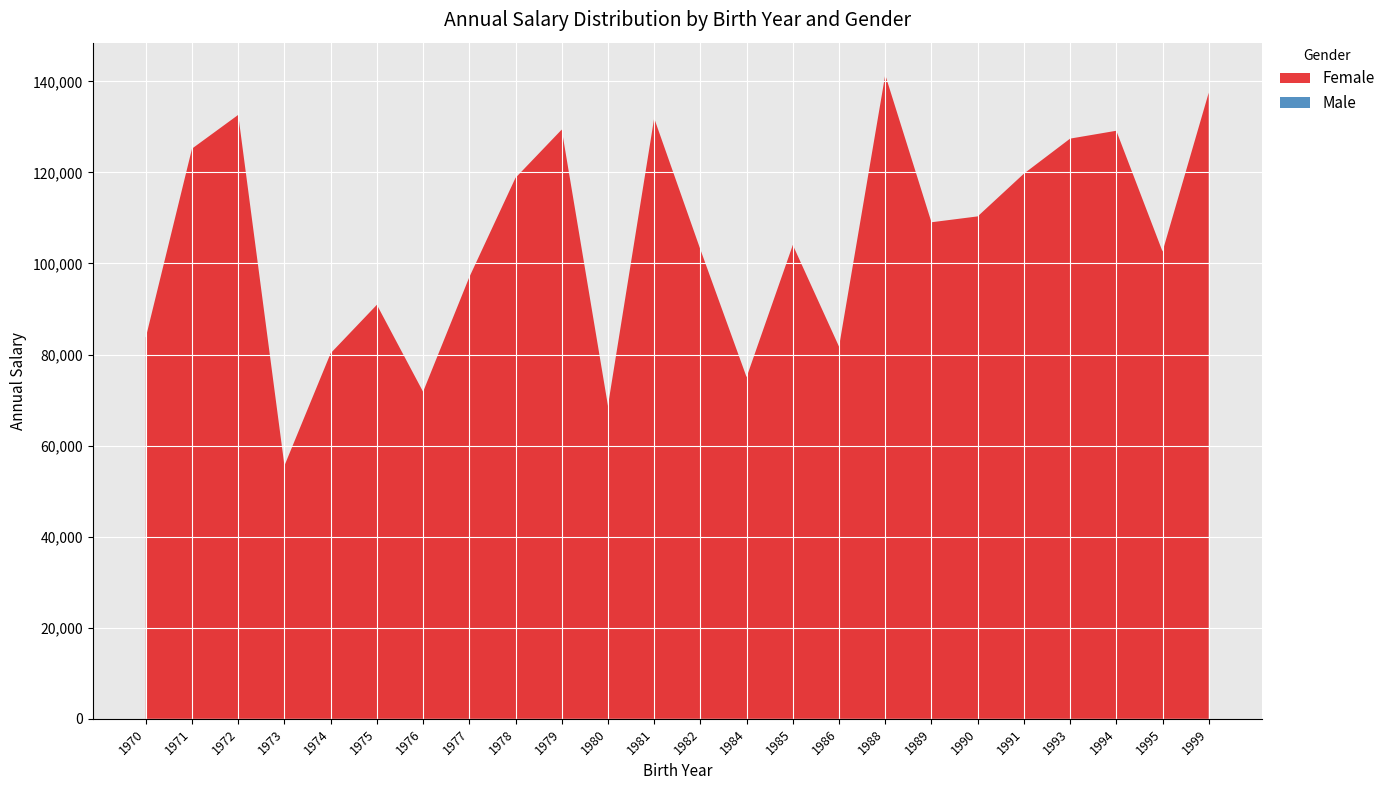

What is the highest value of the Female series?

141422